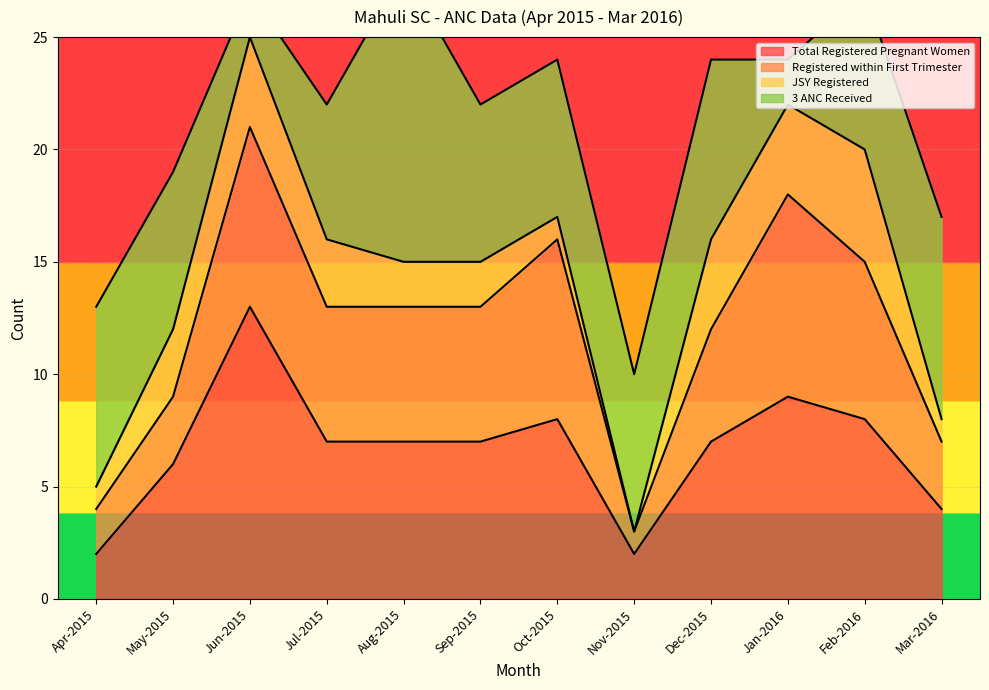

The Total Registered Pregnant Women series shows 2 at Apr-2015. True or false?

True